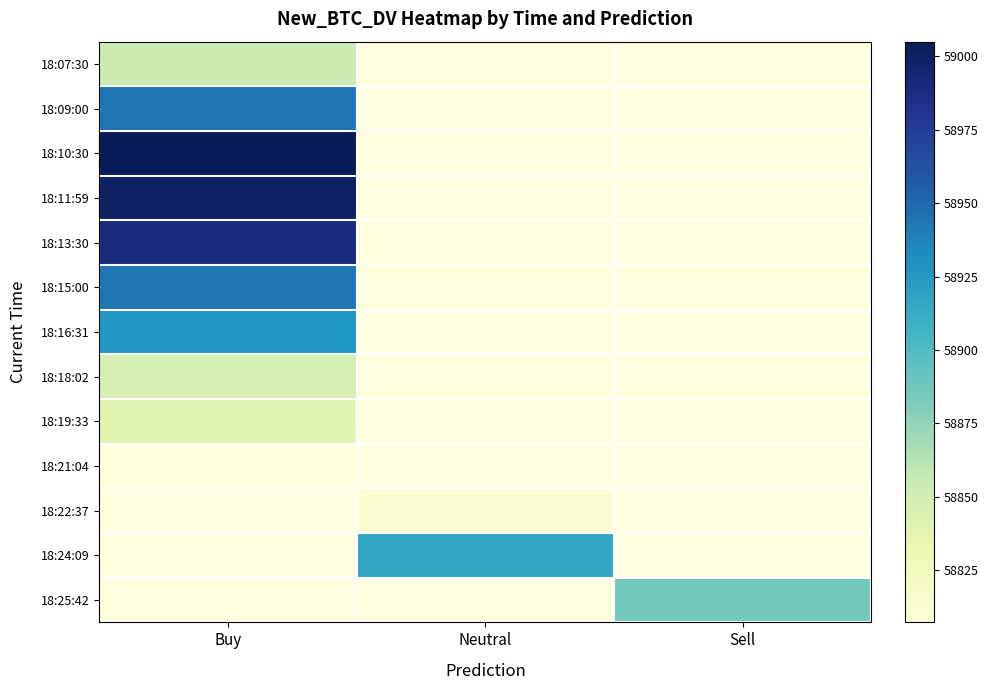

How many series are shown in this chart?

13